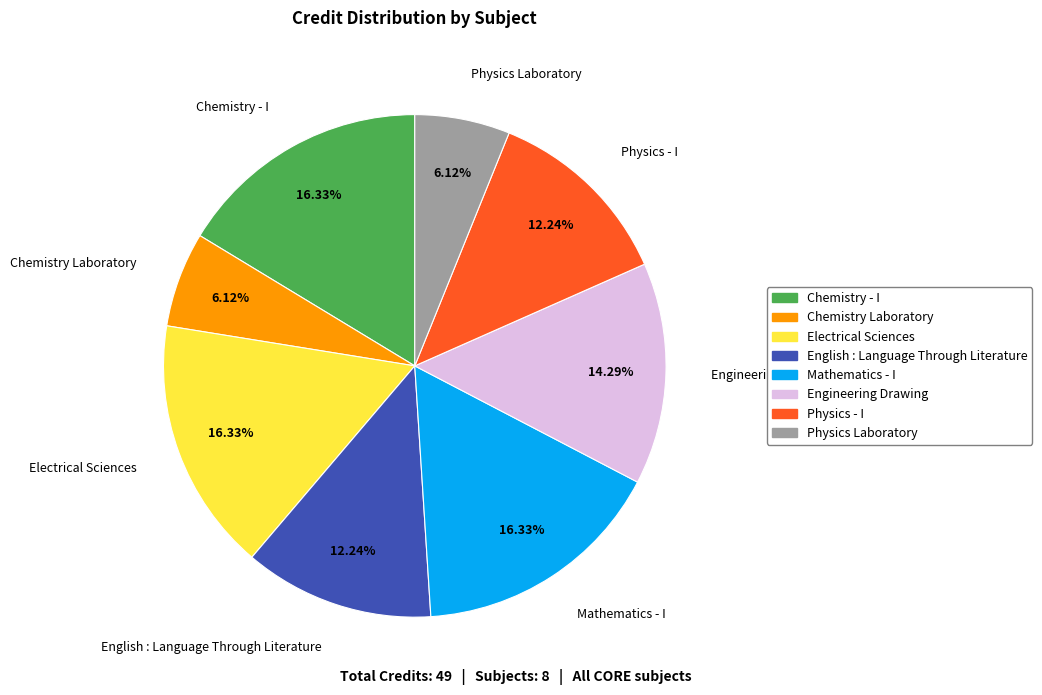

Is English : Language Through Literature the majority of the pie?

No